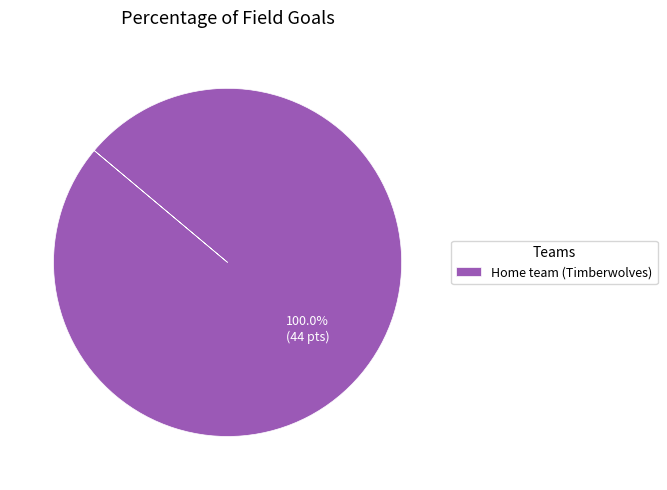

The Home team (Timberwolves) slice represents 92% of the pie. True or false?

False